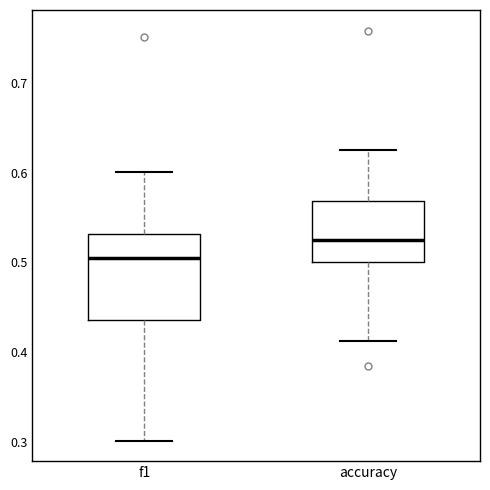

Reading left to right, read every box against the y-axis: the position of its median line, the range the box covers, and the ends of its whiskers. The values are not printed on the chart, so give them approximately, as read against the axis.

f1: median 0.51, box 0.44 to 0.53, whiskers 0.30 to 0.60
accuracy: median 0.52, box 0.50 to 0.57, whiskers 0.41 to 0.63